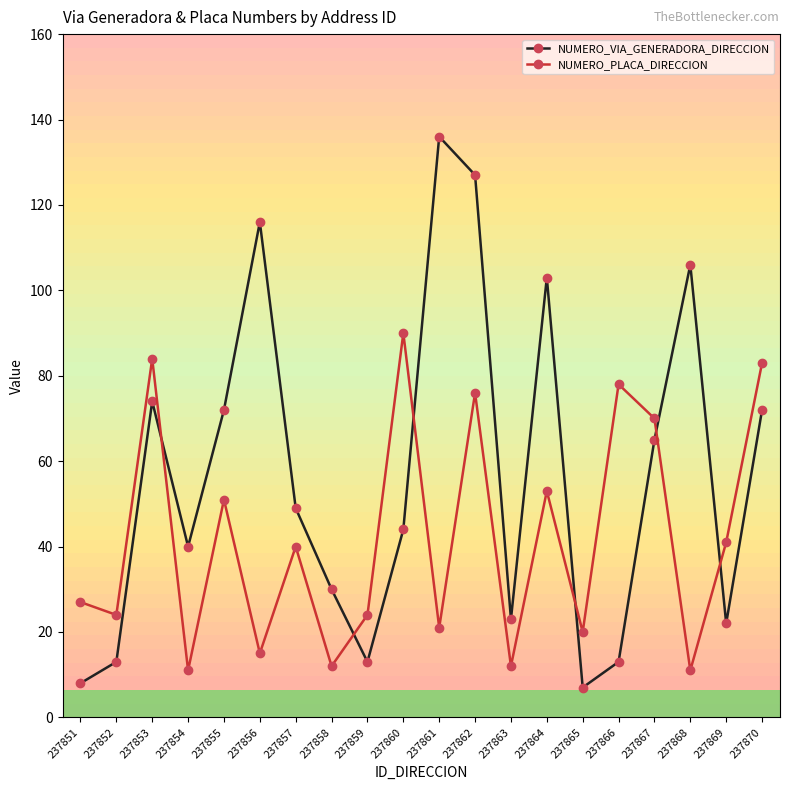

Count the number of data series in this chart.

2